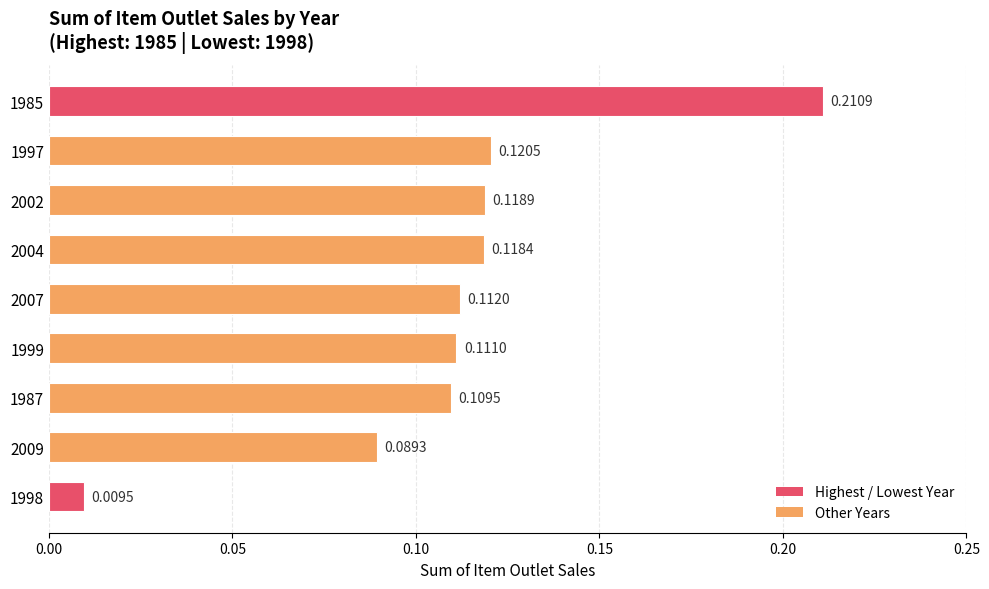

How many bars are there in total?

9